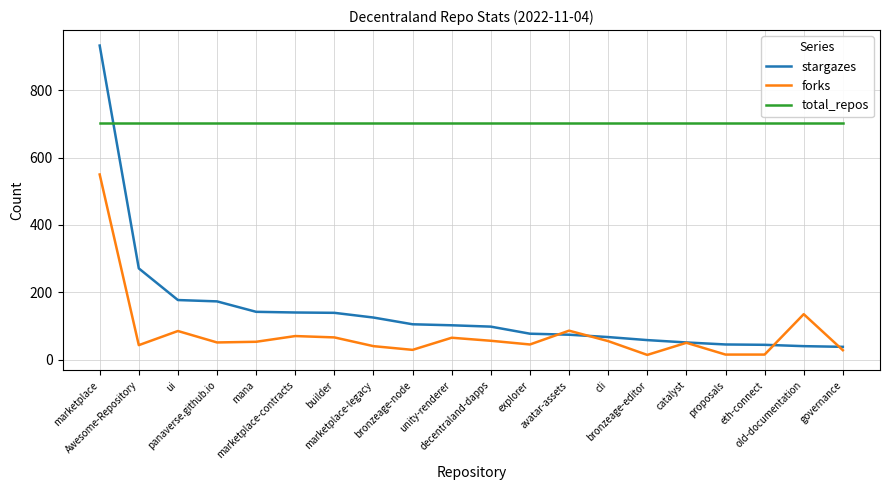

Does the chart display data point markers on the line(s)?

No